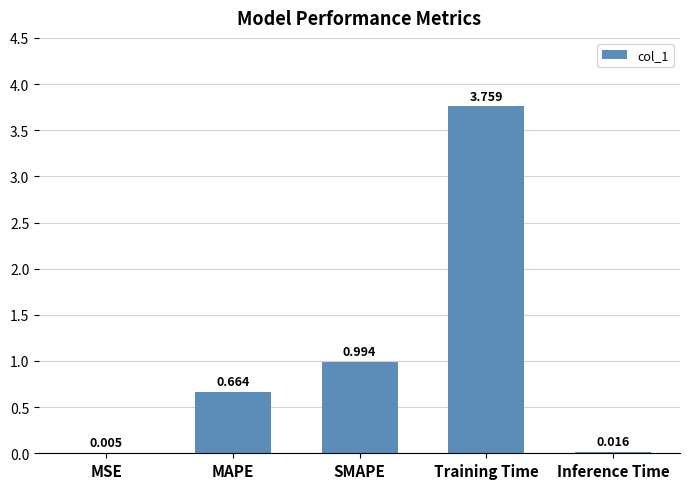

Which label corresponds to the largest value in the chart?

Training Time